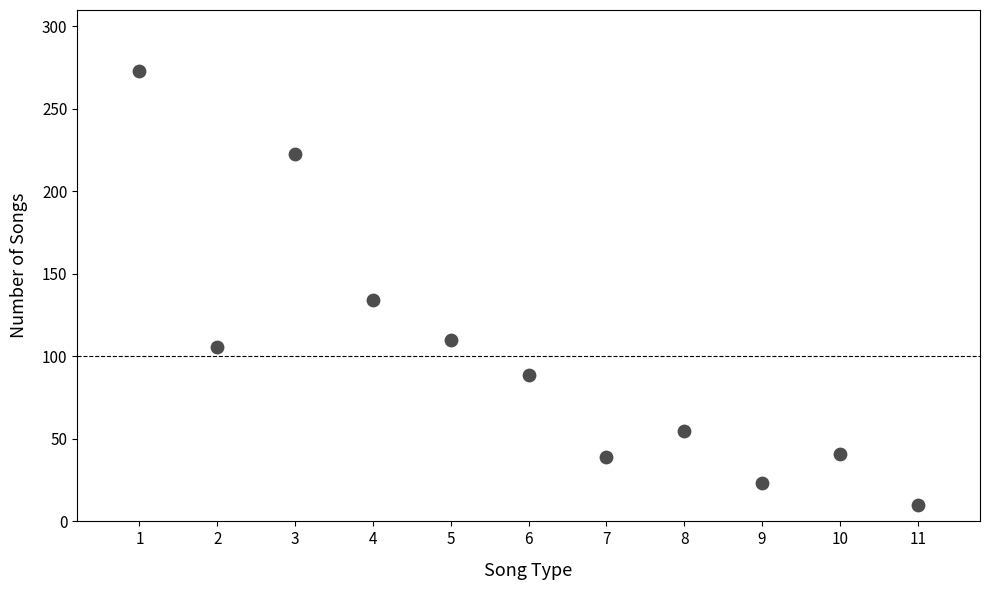

What Y value in the scatter plot is closest to 141?

134